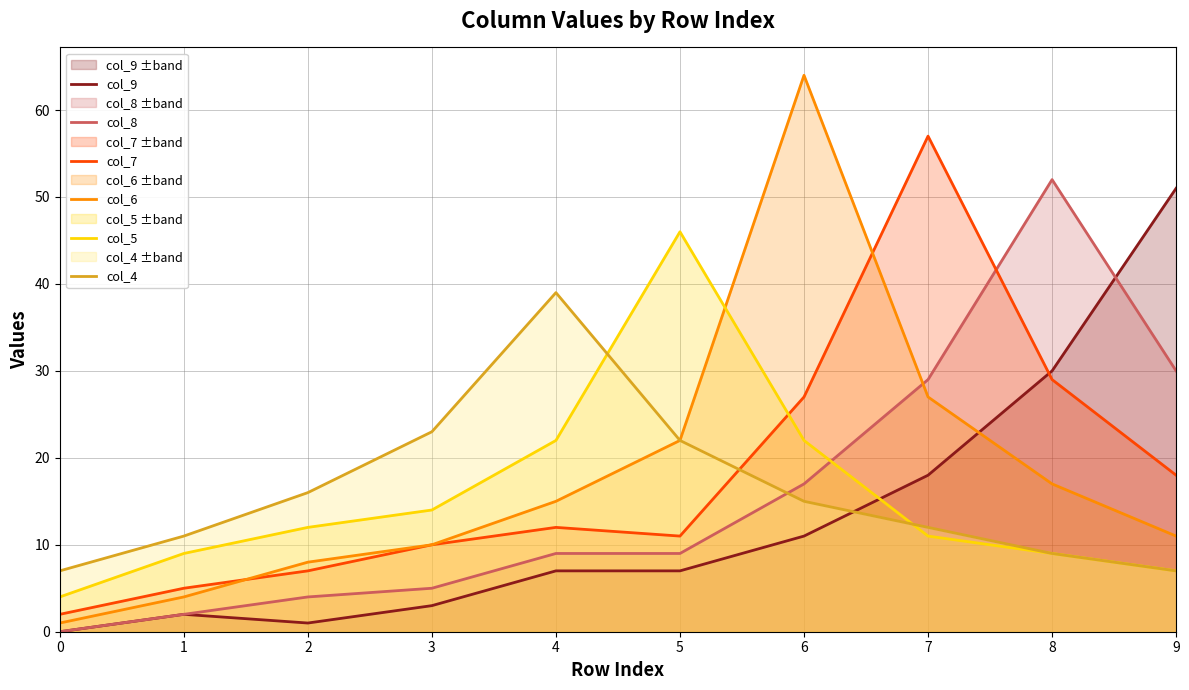

Which series has the widest spread of values?

col_6